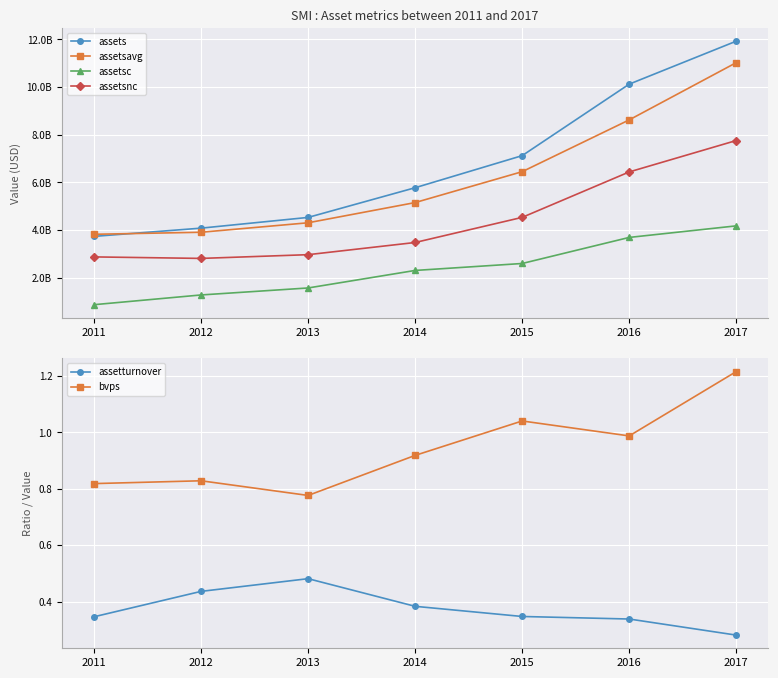

True or false: assetsavg and assetturnover cross at least once.

False